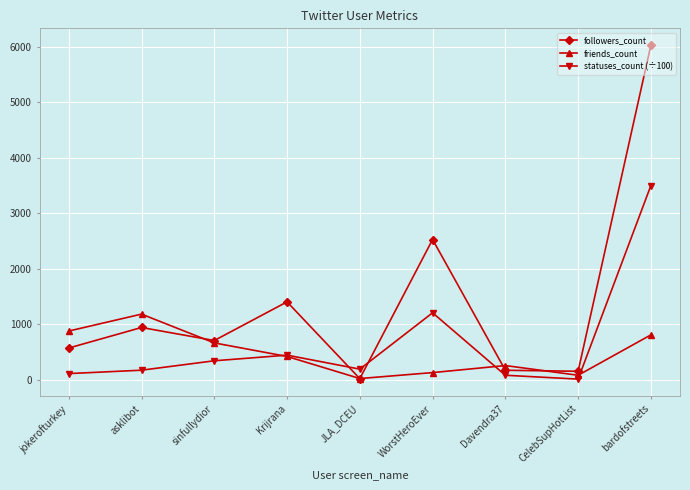

What is the sum of the followers_count values at JLA_DCEU and jokerofturkey?

584.0